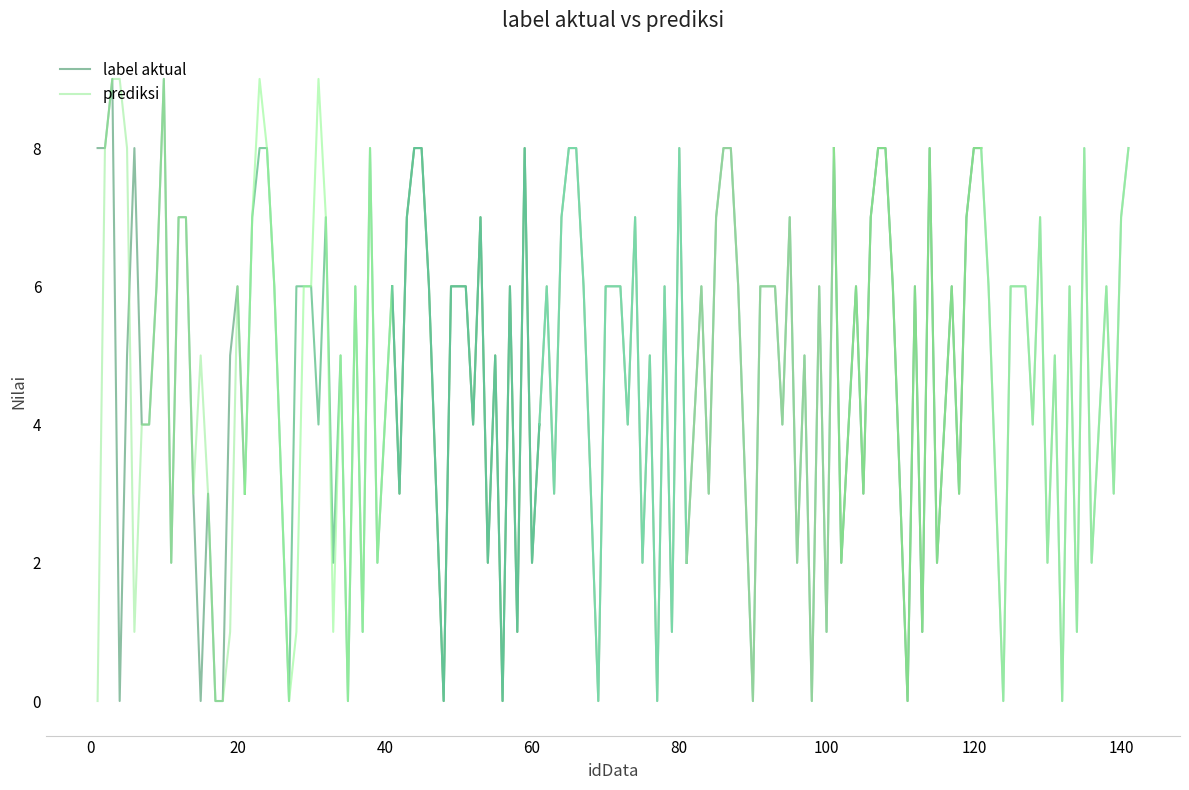

Which series has the widest spread of values?

label aktual